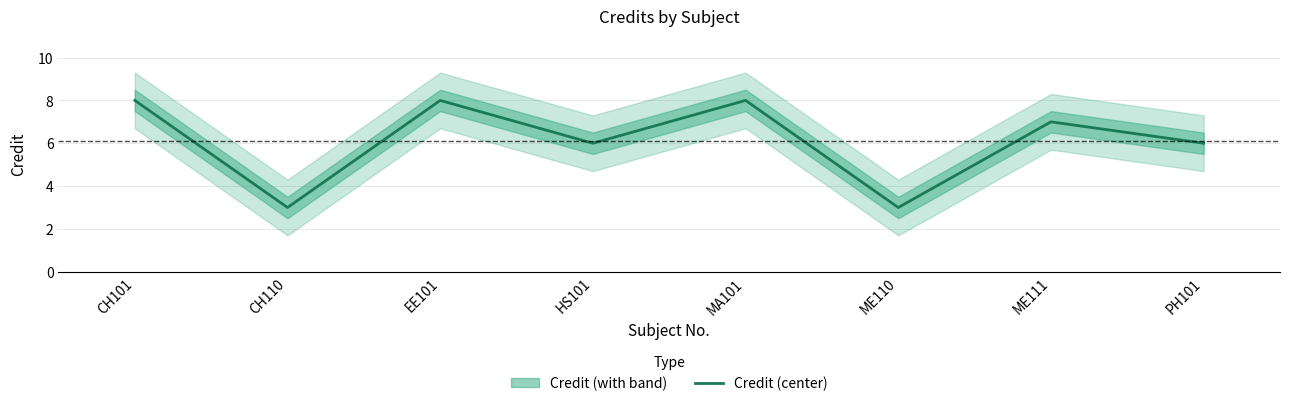

How many lines are shown in the chart?

1